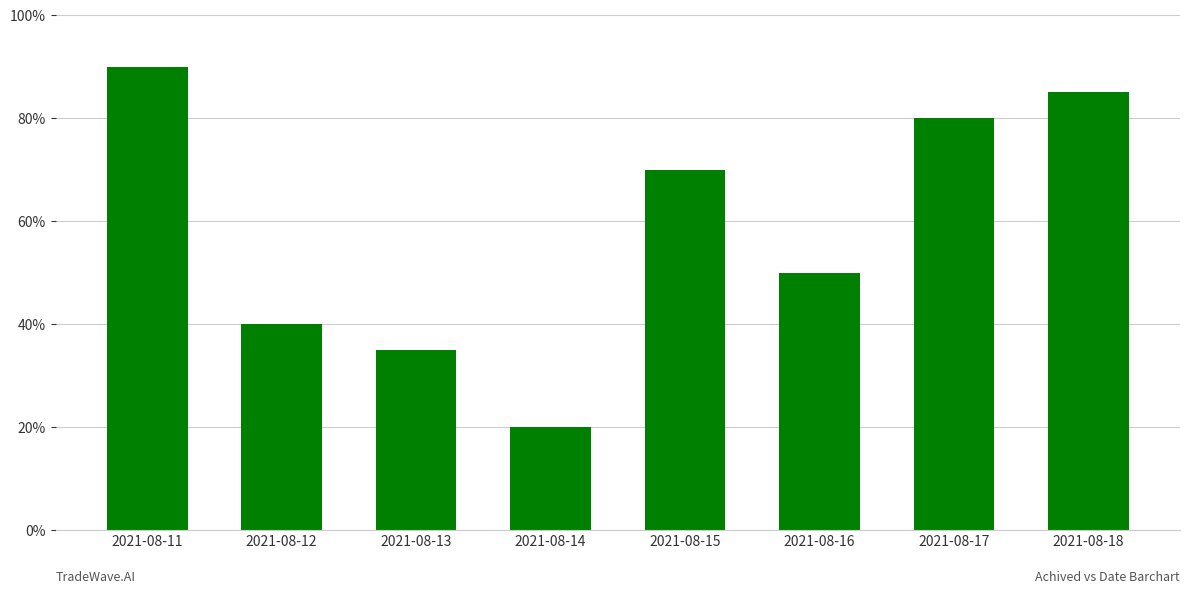

Is it true that the value at 2021-08-11 is 44?

False